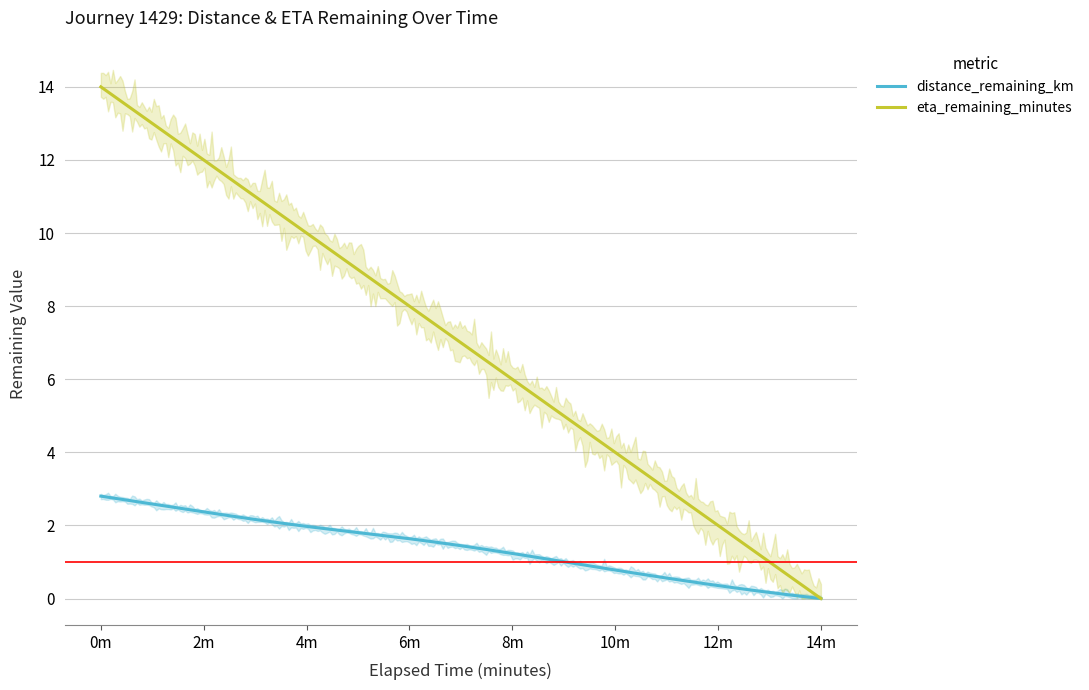

What is the difference between the highest and lowest values at 12.0?

1.6